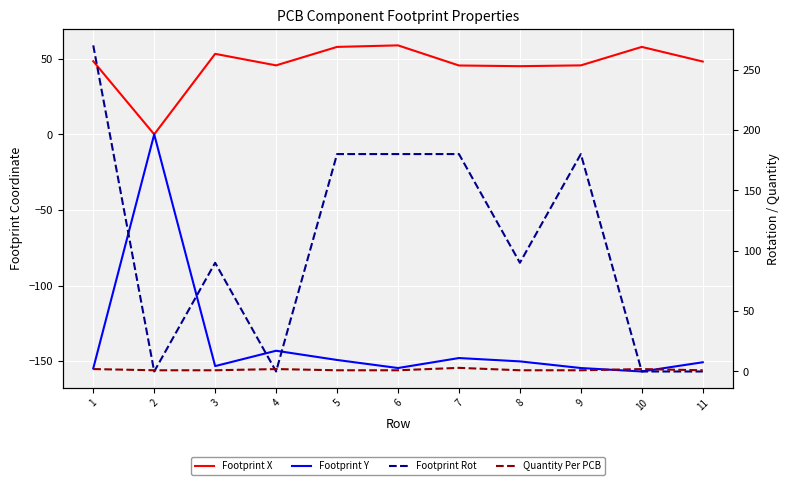

Reading left to right, what are all the values shown in this chart?

Footprint X: 48.3	0.0	53.2	45.6	57.8	58.8	45.5	45.1	45.6	57.8	48.1
Footprint Y: -154.8	0.0	-153.3	-143.1	-149.2	-154.5	-147.9	-150.1	-154.5	-156.8	-150.7
Footprint Rot: 270.0	0.0	90.0	0.0	180.0	180.0	180.0	90.0	180.0	0.0	0.0
Quantity Per PCB: 2.0	1.0	1.0	2.0	1.0	1.0	3.0	1.0	1.0	2.0	1.0